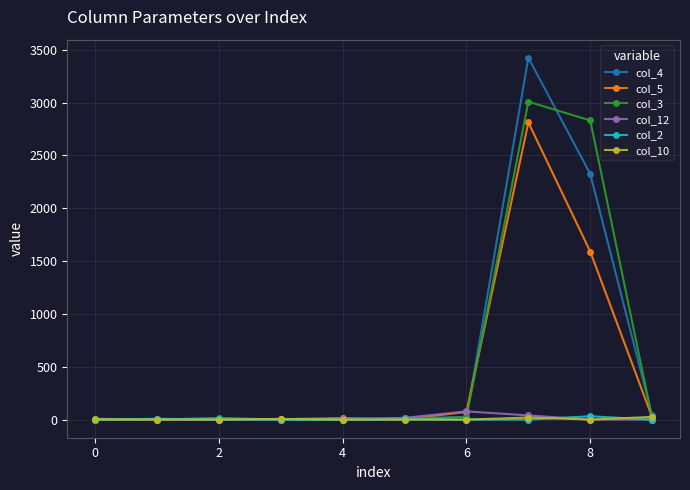

What is the sum of all col_10 values?

55